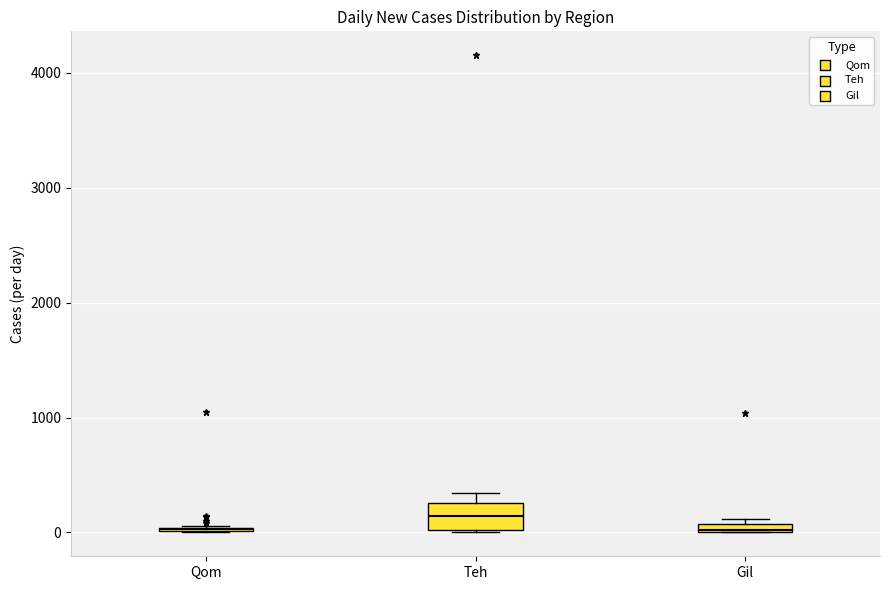

Which box is the tallest, from its lower edge to its upper edge?

Teh